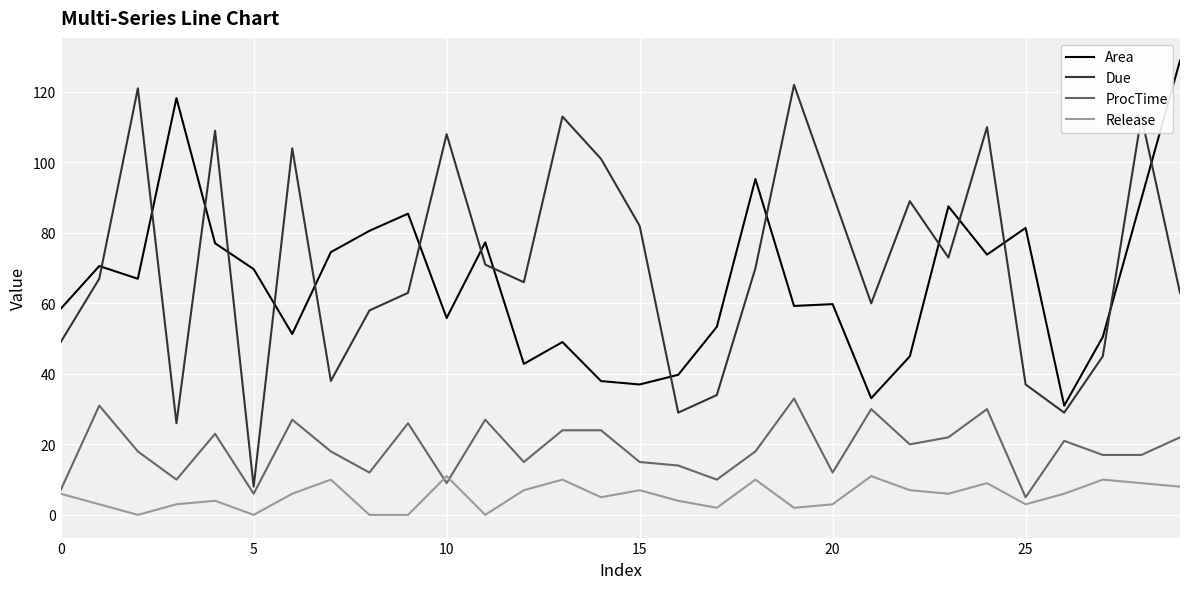

True or false: ProcTime and Area intersect in this chart.

False